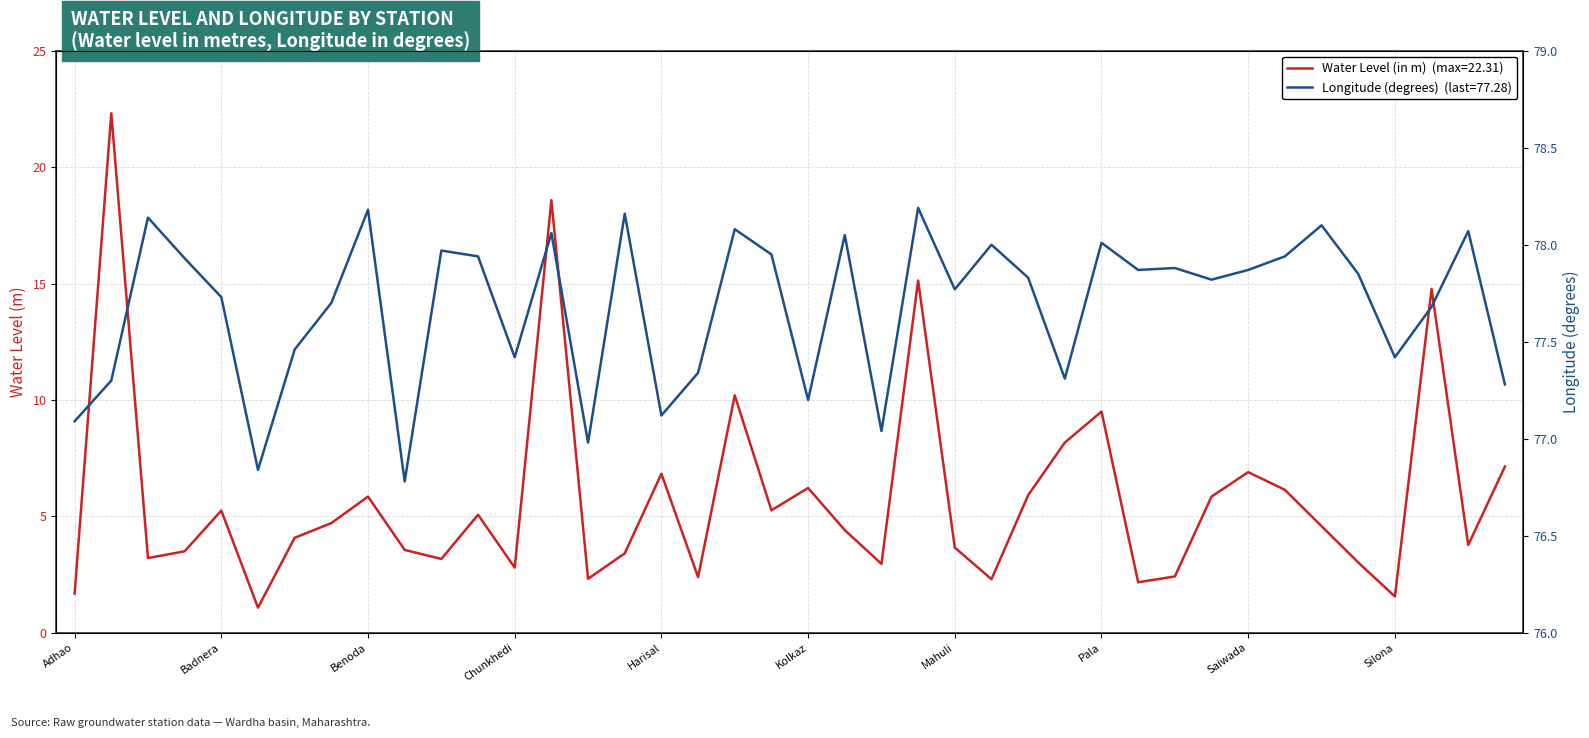

What is the value of the Water Level (in m) point at the 12th from the left?

5.1